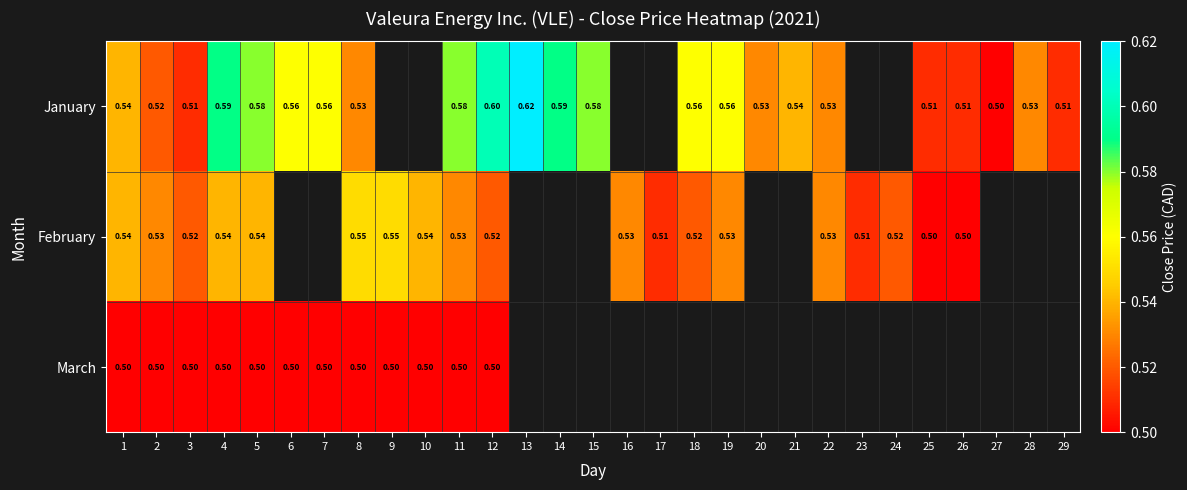

What is the lowest value of the March series?

0.5